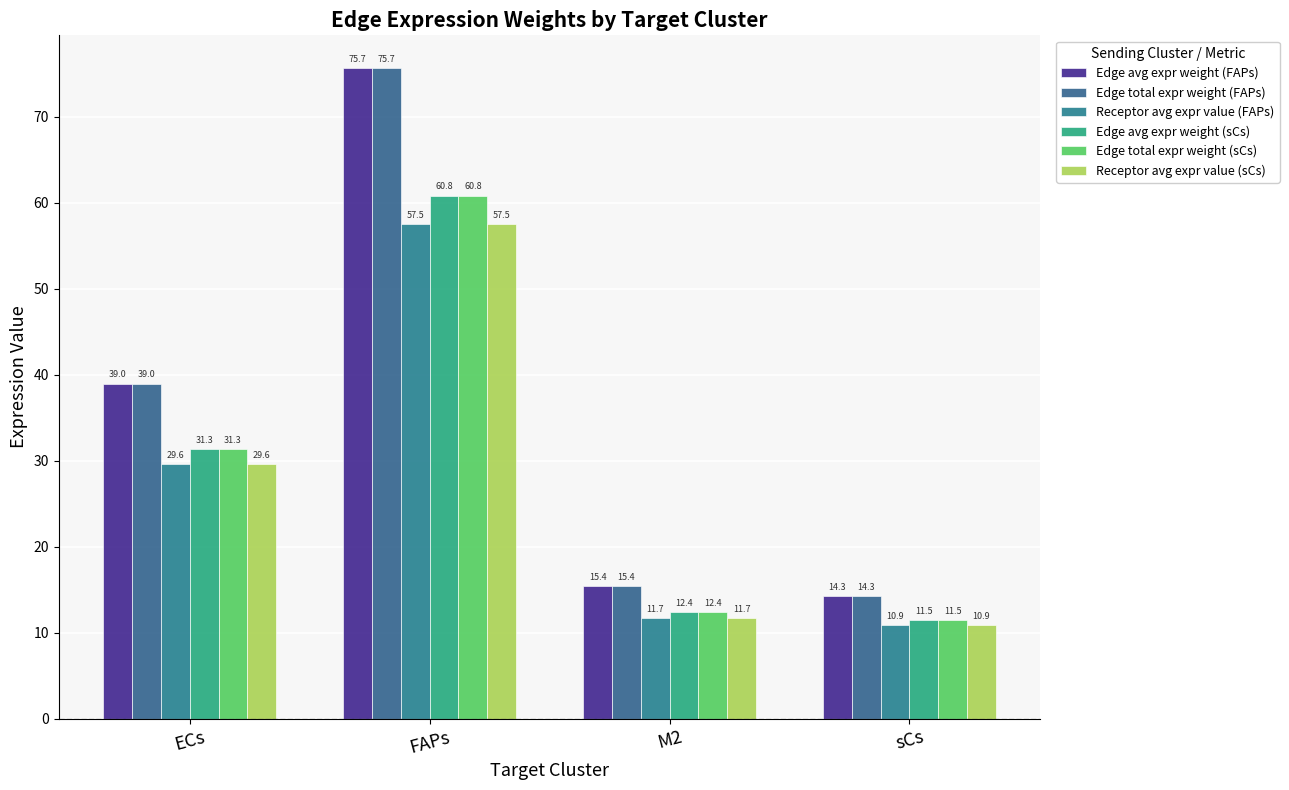

What is the label of the 2nd bar from the left?

FAPs